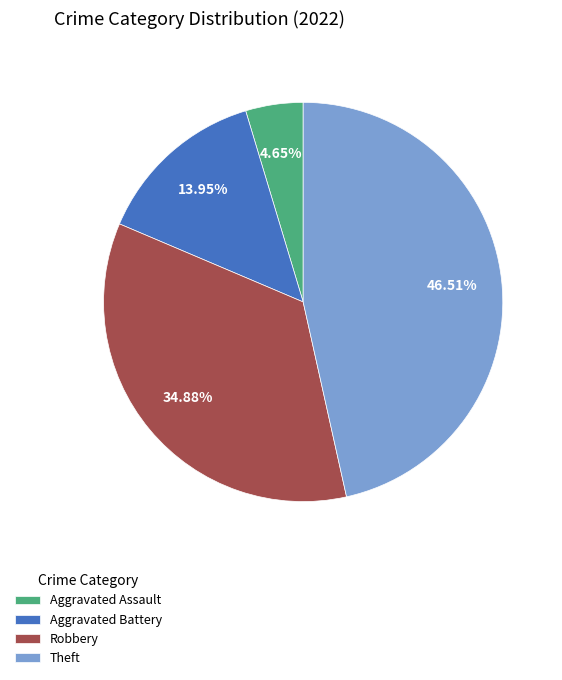

Which category has the biggest portion of the pie?

Theft